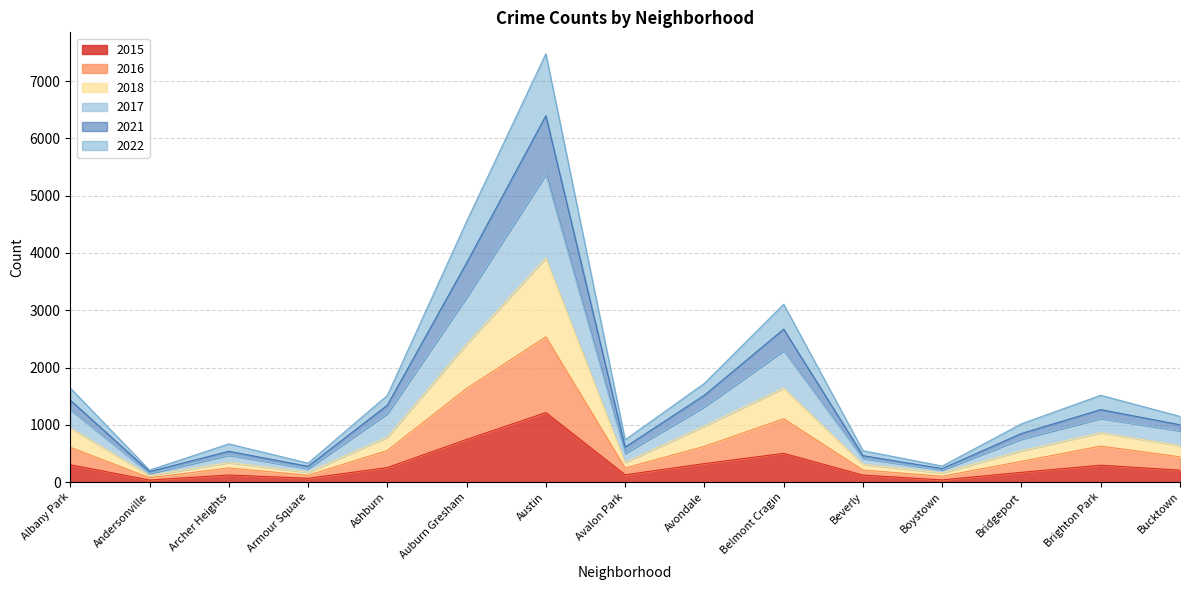

What is the label of the 9th point from the left?

Avondale